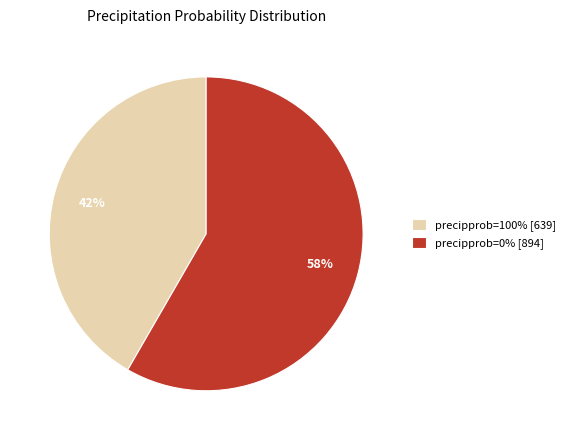

How many segments does this pie chart have?

2